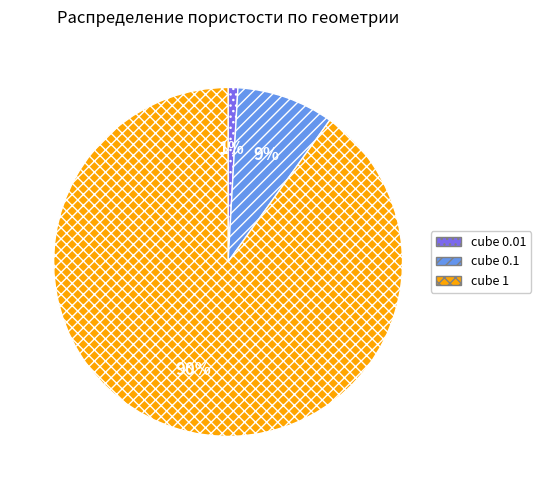

Is it true that cube 0.01 is 1% of the pie?

True